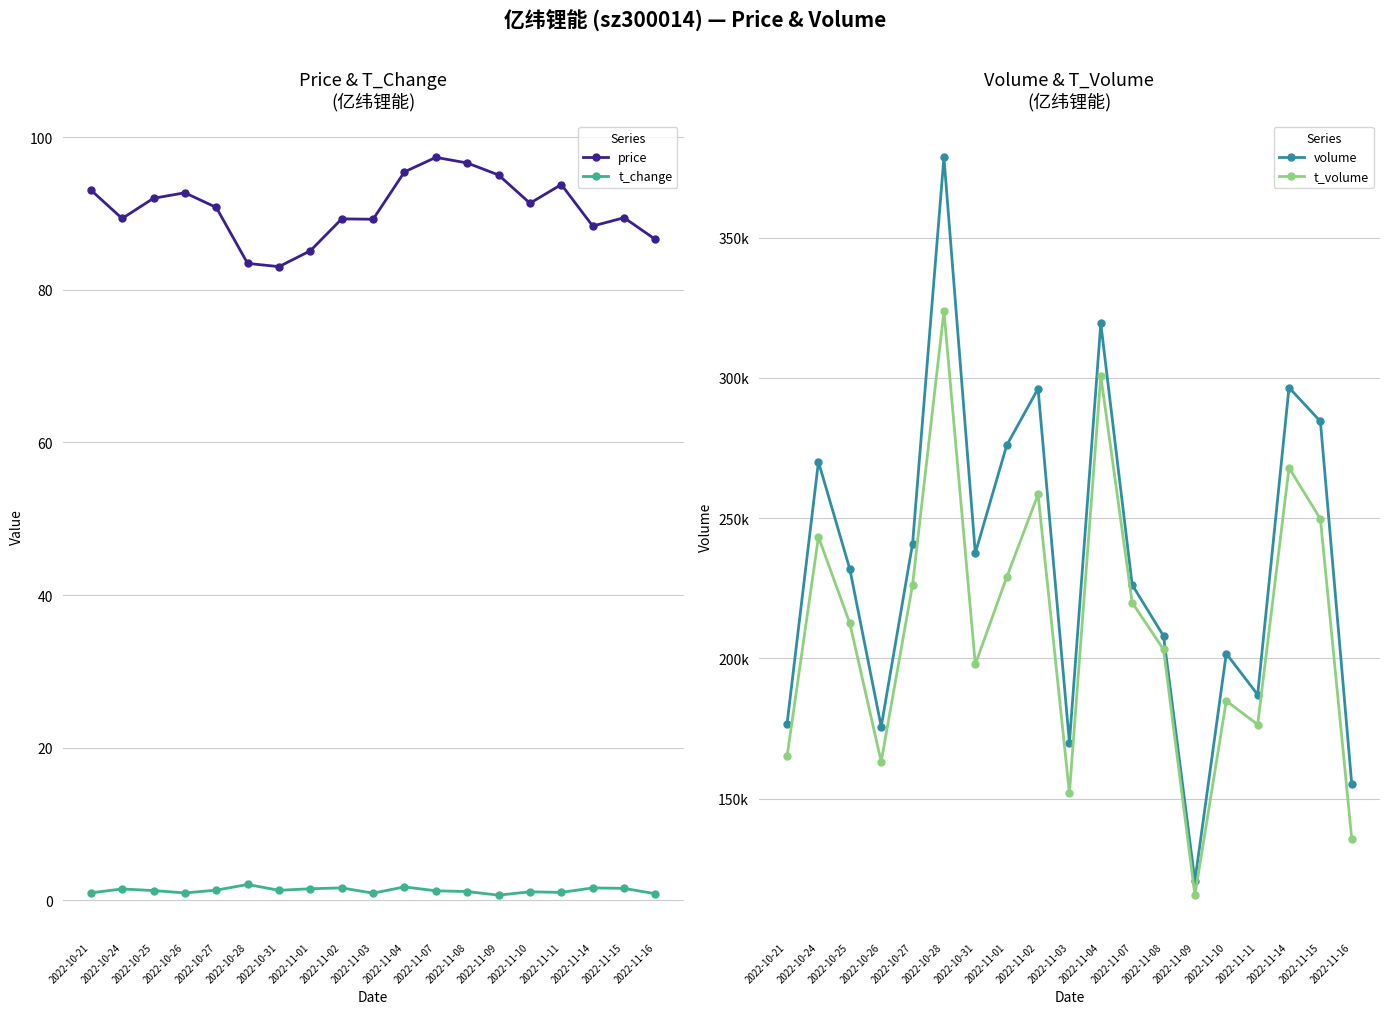

At which category is the sum across all series the highest?

2022-10-28